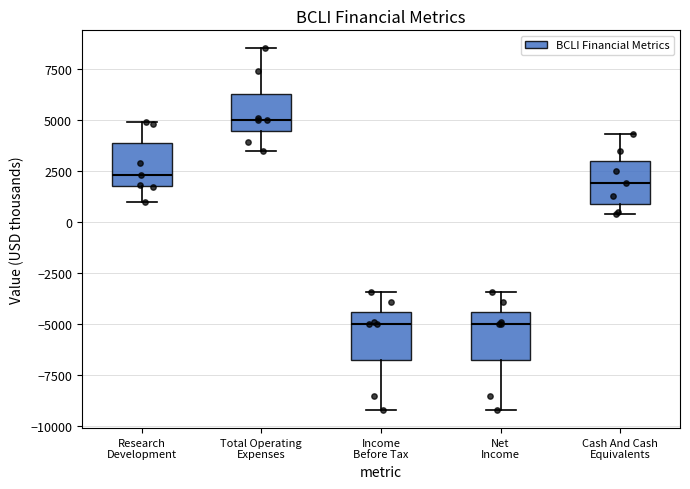

Reading left to right, transcribe this box plot: for each box, give where its median line is, the range the box spans, and where its two whiskers end, as read against the y-axis. The values are not printed on the chart, so give them approximately, as read against the axis.

Research Development: median 2500, box 2000 to 4000, whiskers 1000 to 5000
Total Operating Expenses: median 5000, box 4500 to 6500, whiskers 3500 to 8500
Income Before Tax: median -5000, box -6500 to -4500, whiskers -9000 to -3500
Net Income: median -5000, box -6500 to -4500, whiskers -9000 to -3500
Cash And Cash Equivalents: median 2000, box 1000 to 3000, whiskers 500 to 4500